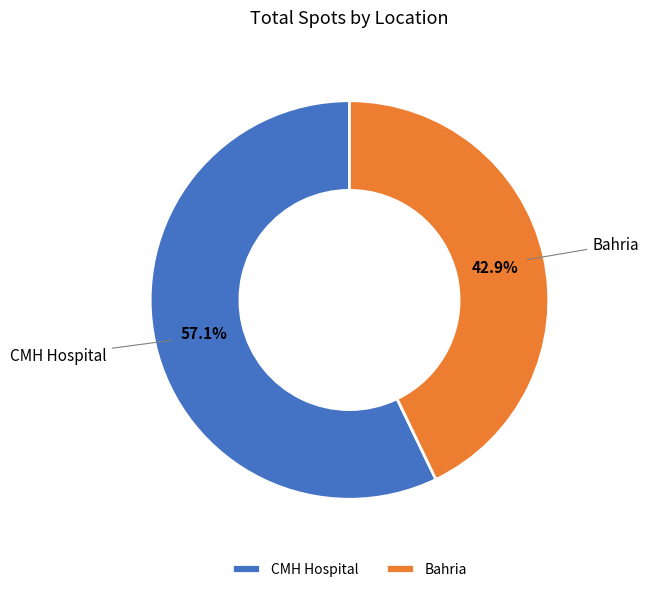

To the nearest percent, what percentage of the pie is CMH Hospital?

57%